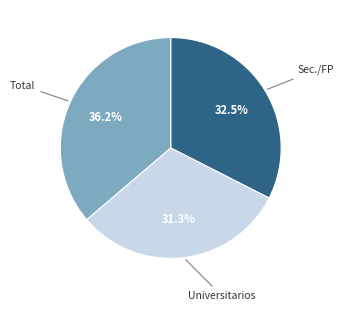

Does any single category account for the majority?

No